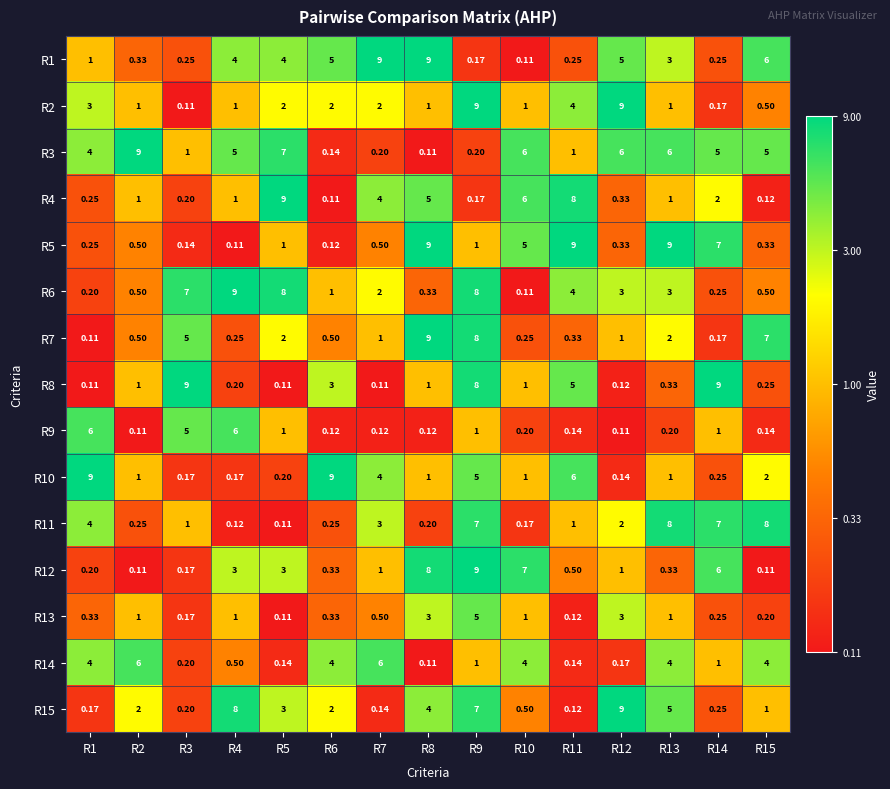

Which series has the largest total across all categories?

R3